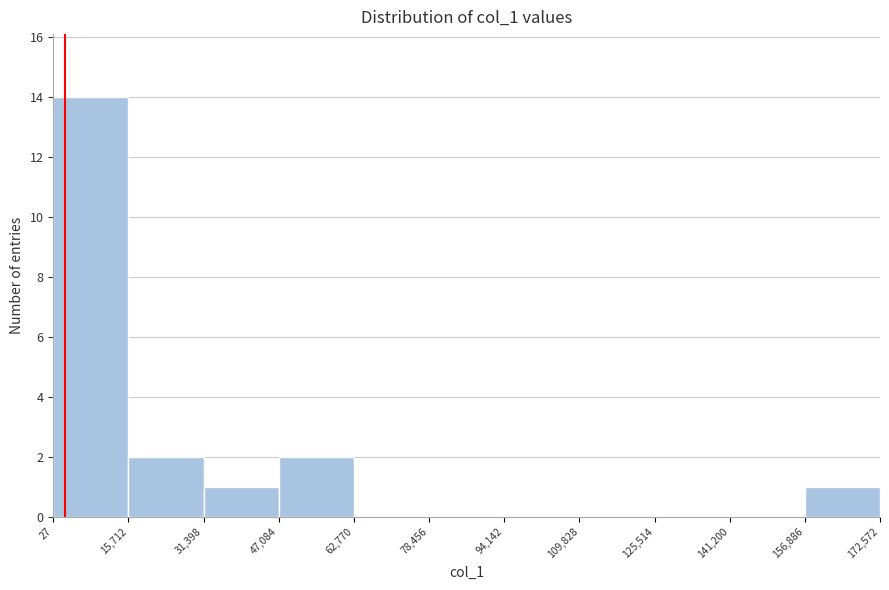

Reading left to right, transcribe this chart: for each bar, give the range it covers on the x-axis and its height. The values are not printed on the chart, so give them approximately, as read against the axis.

27 to 15,712: 14
15,712 to 31,398: 2
31,398 to 47,084: 1
47,084 to 62,770: 2
62,770 to 78,456: 0
78,456 to 94,142: 0
94,142 to 109,828: 0
109,828 to 125,514: 0
125,514 to 141,200: 0
141,200 to 156,886: 0
156,886 to 172,572: 1